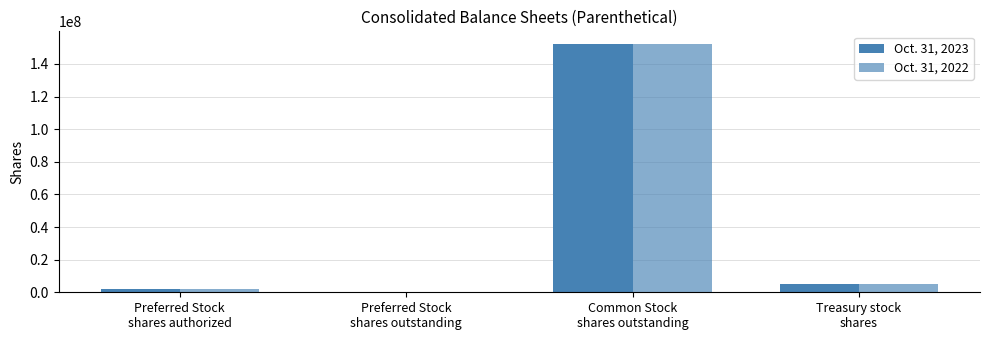

Are the bars horizontal?

No